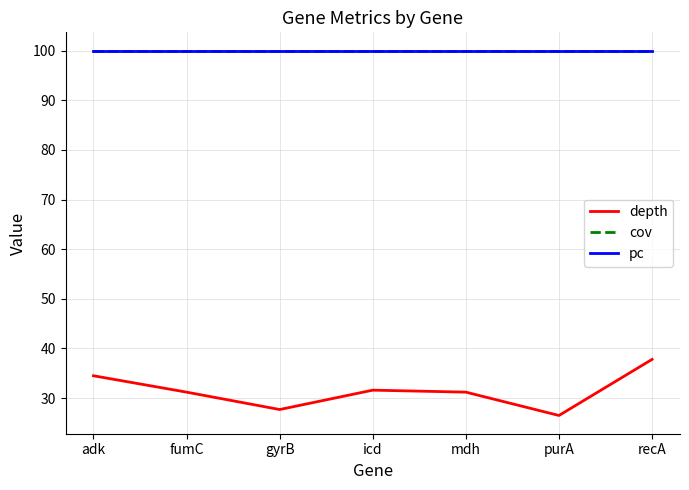

True or false: pc has a value of 100.0 at gyrB.

True